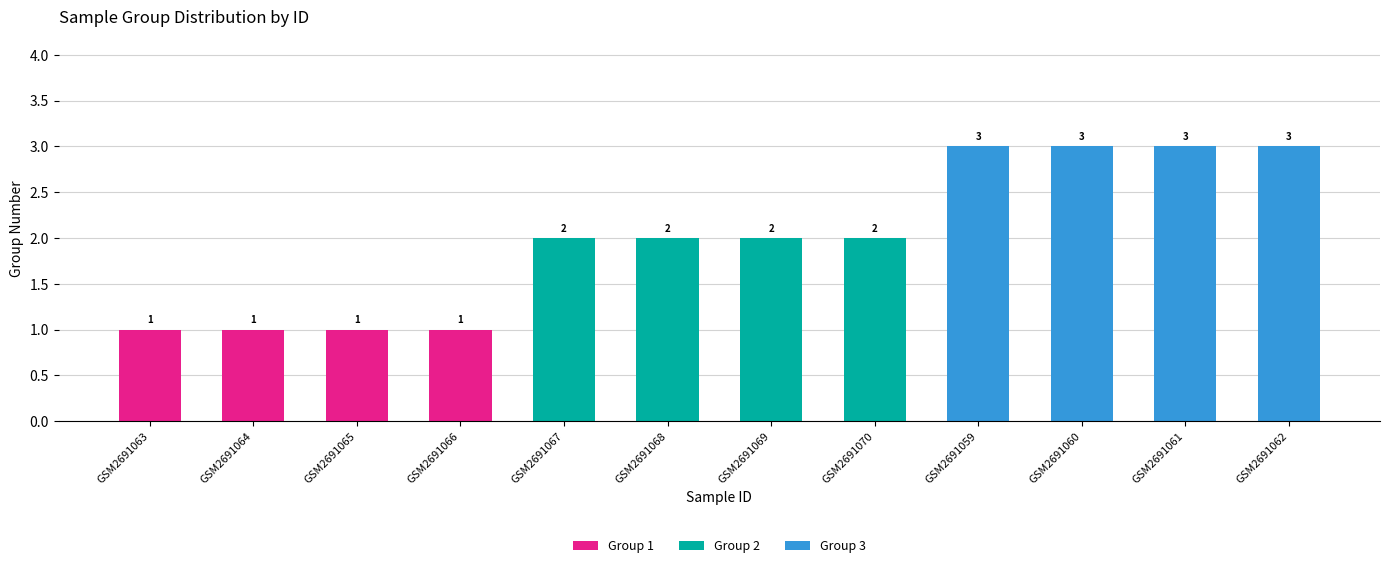

What is the total value across all series at GSM2691060?

3